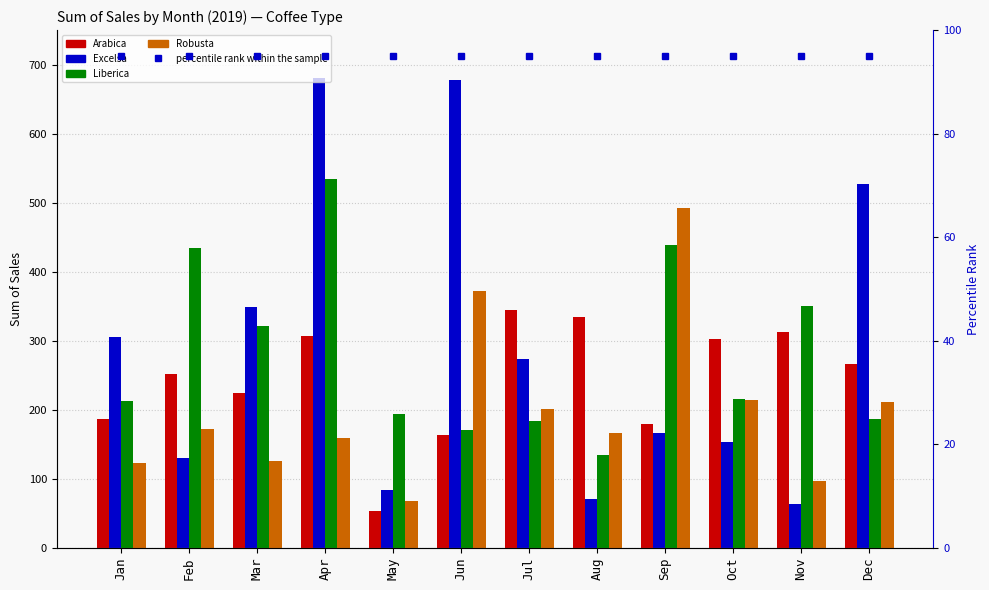

List the labels in order of Robusta value, largest first.

Sep, Jun, Oct, Dec, Jul, Feb, Aug, Apr, Mar, Jan, Nov, May